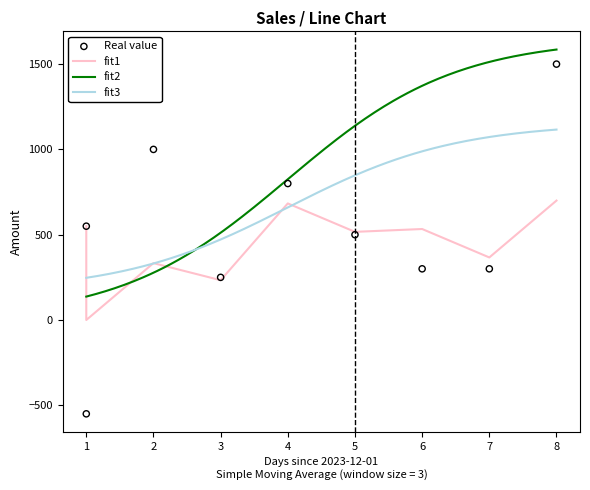

What is the total value across all series at 20231201?

551